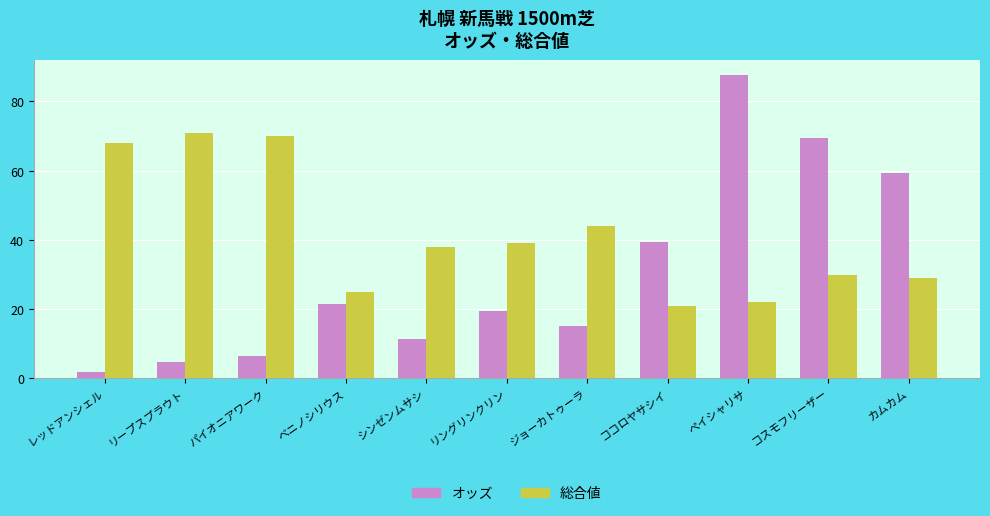

What position from the left is リングリンクリン?

6